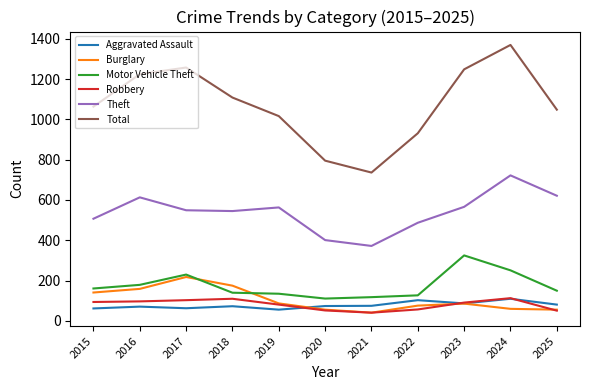

What is the maximum value shown in the chart?

1369